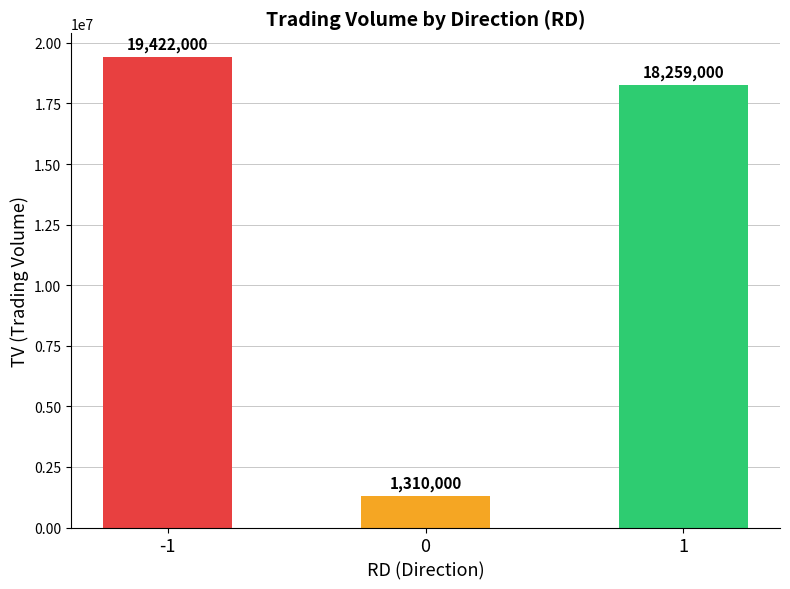

Is it true that the value at 1 is 8623865?

False